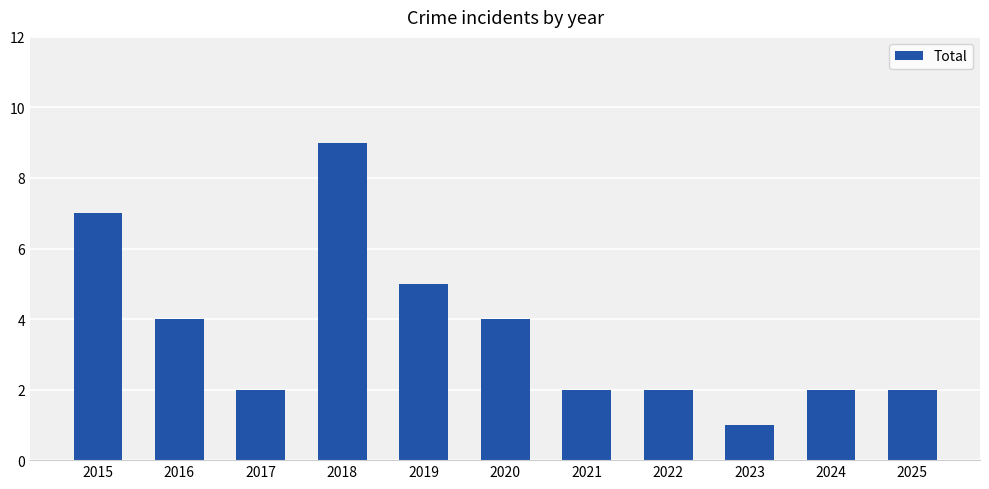

What is the maximum value shown in the chart?

9